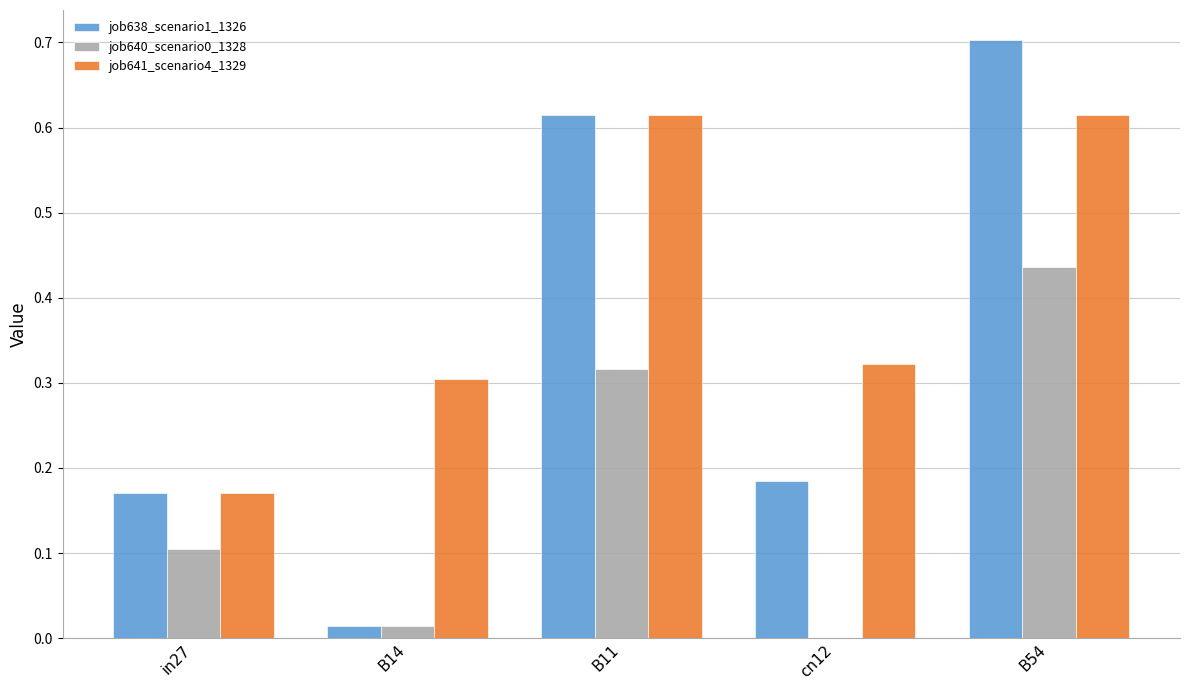

At which category is the sum across all series the highest?

B54